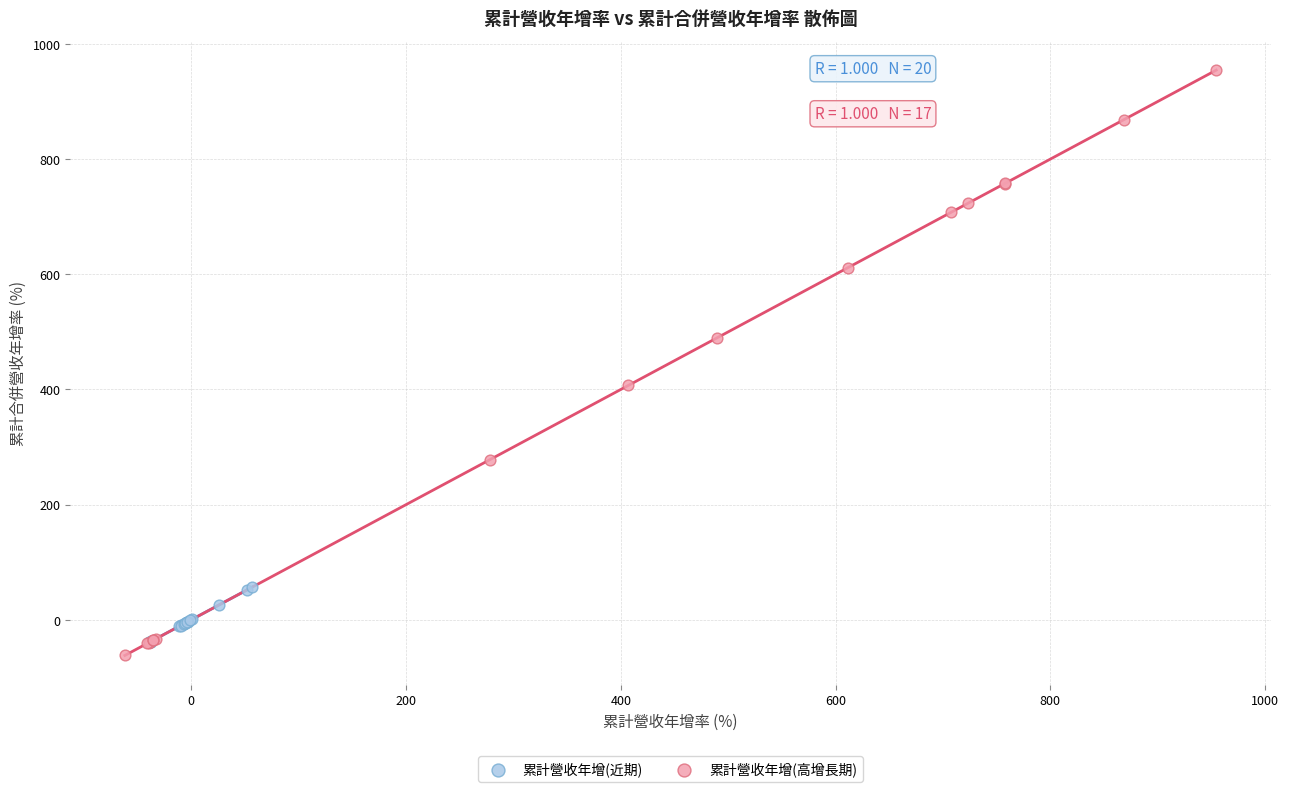

Which series contains the highest Y value?

累計營收年增(高增長期)